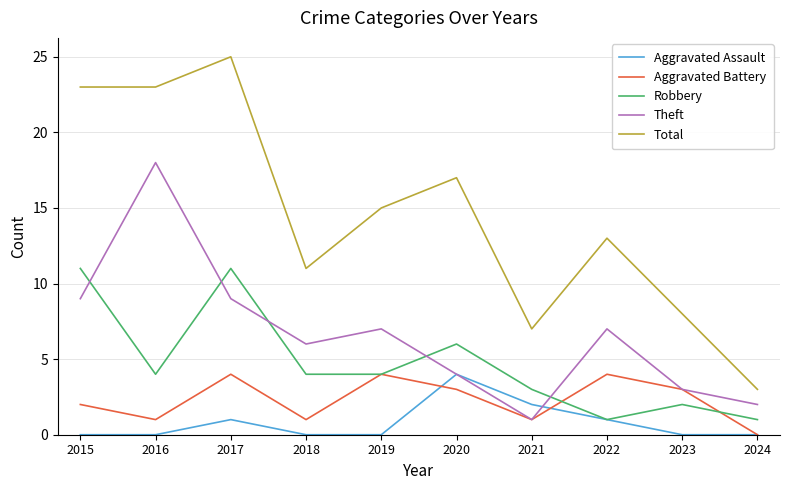

What are all the series names shown in the legend?

Aggravated Assault, Aggravated Battery, Robbery, Theft, Total